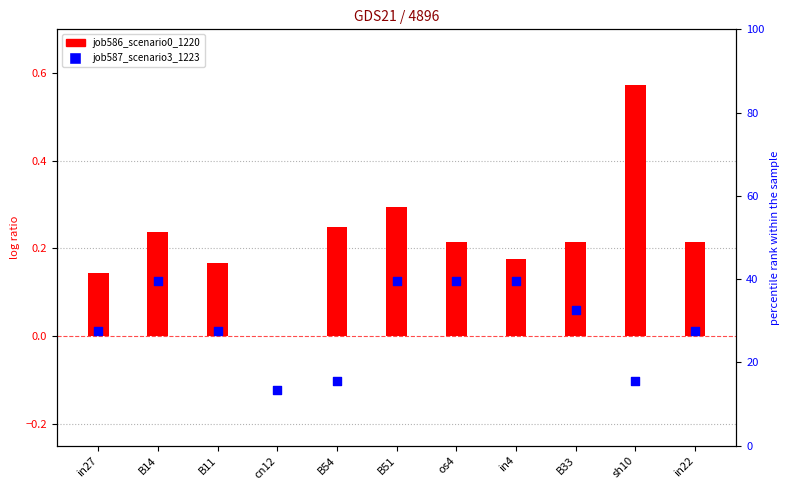

At how many categories does at least one series exceed 26?

8